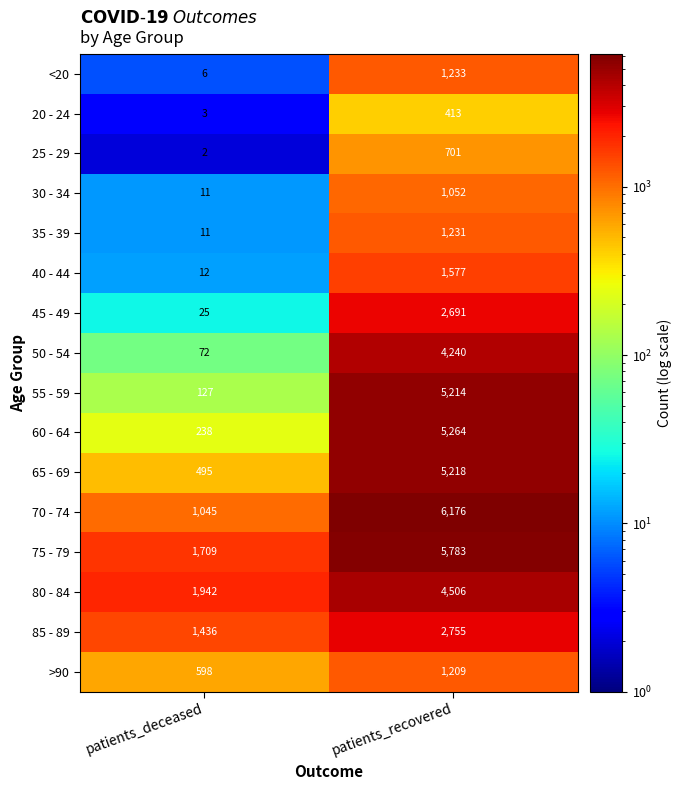

What is the maximum value shown in the chart?

6176